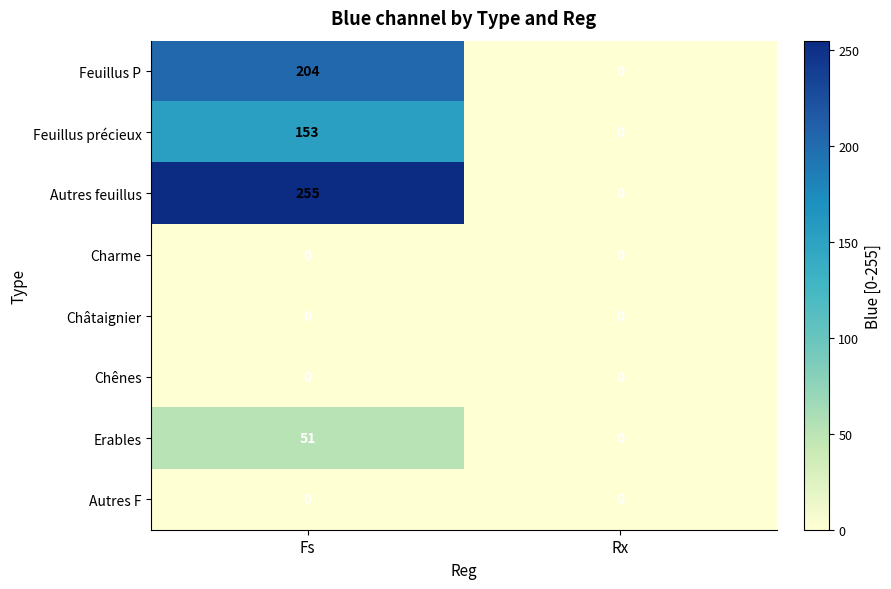

Which series changed the most between Fs and Rx?

Autres feuillus